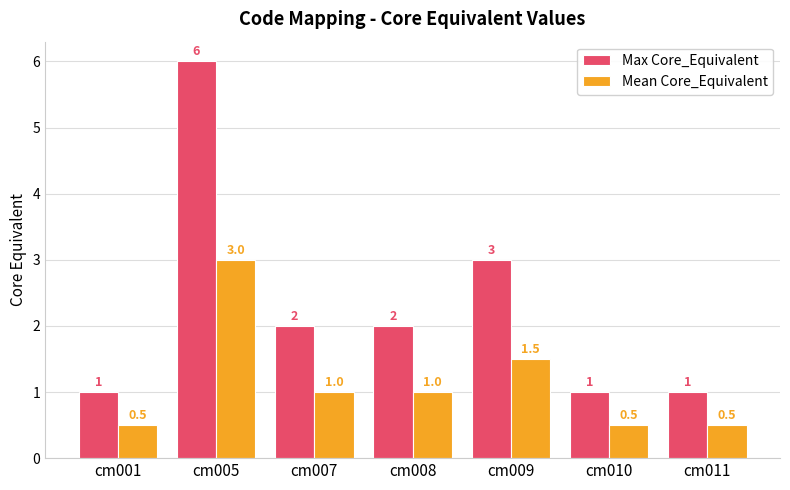

Reading left to right, transcribe all the data shown in this chart.

Max Core_Equivalent: 1.0	6.0	2.0	2.0	3.0	1.0	1.0
Mean Core_Equivalent: 0.5	3.0	1.0	1.0	1.5	0.5	0.5